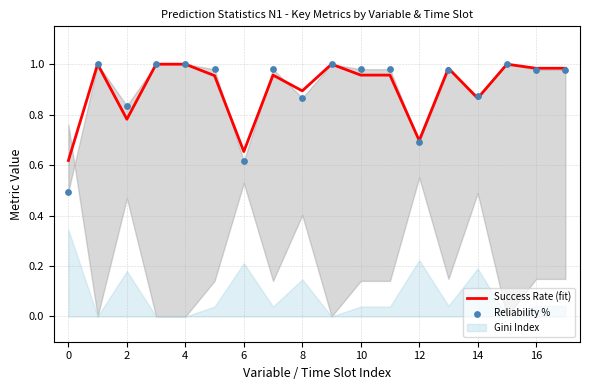

Which series contains the highest Y value?

Success Rate (fit)